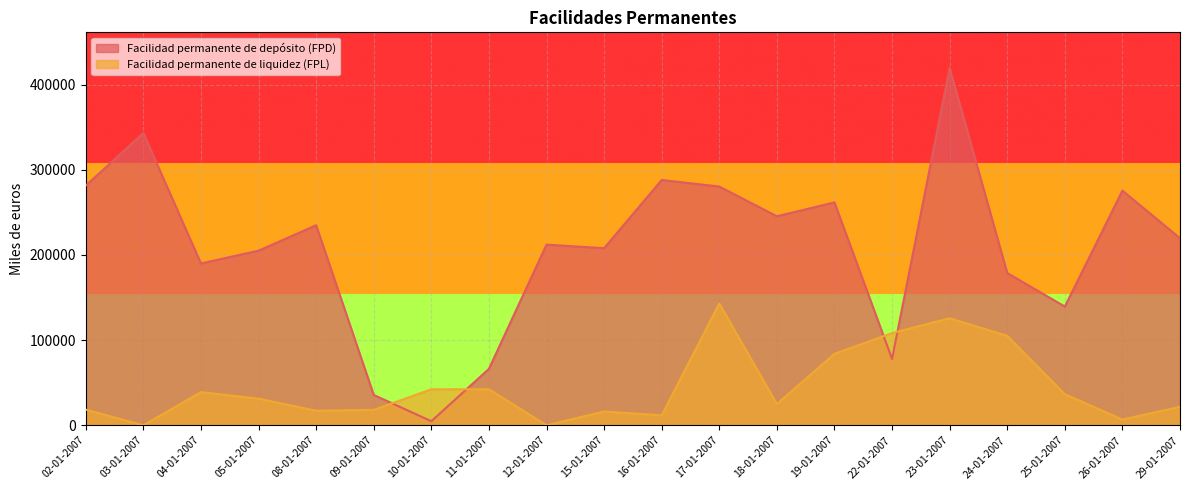

What position from the right is 09-01-2007?

15